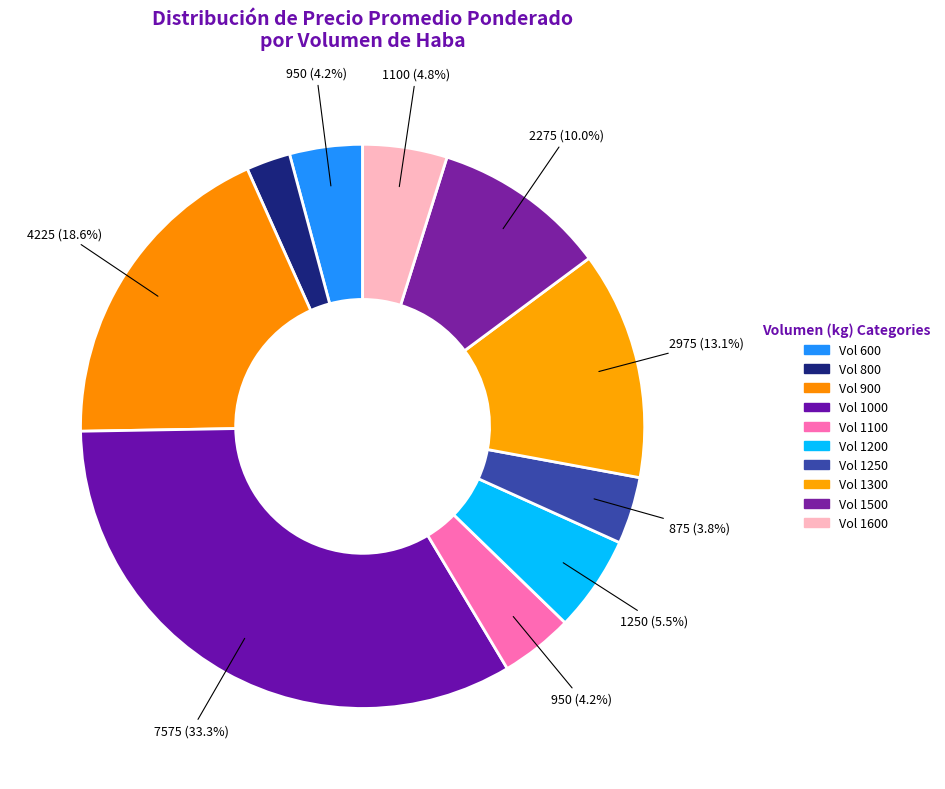

Which category has the smallest portion of the pie?

800